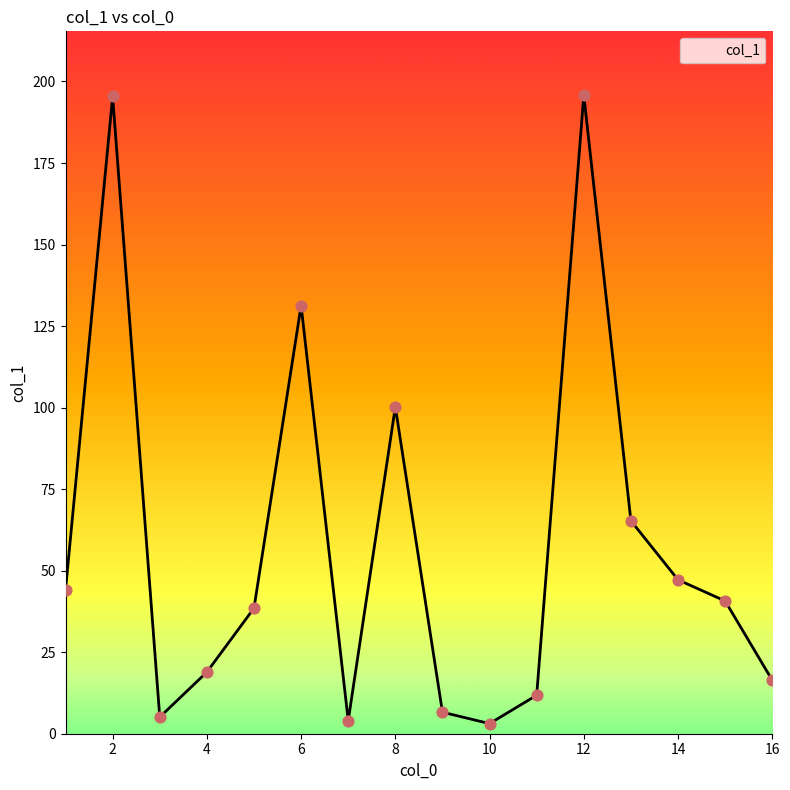

What is the greatest value displayed?

195.8